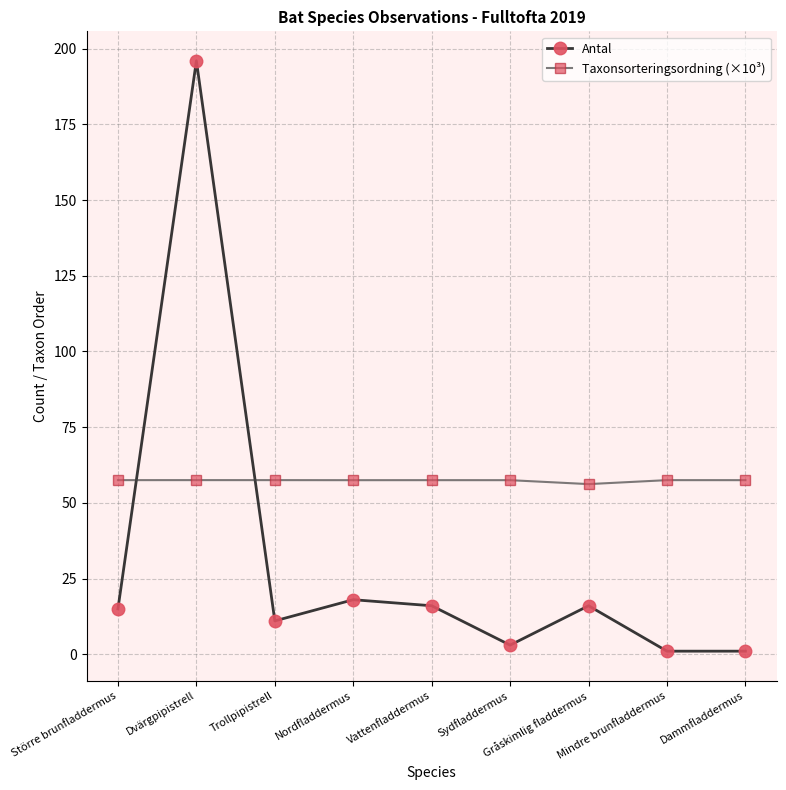

What is the greatest value displayed?

196.0